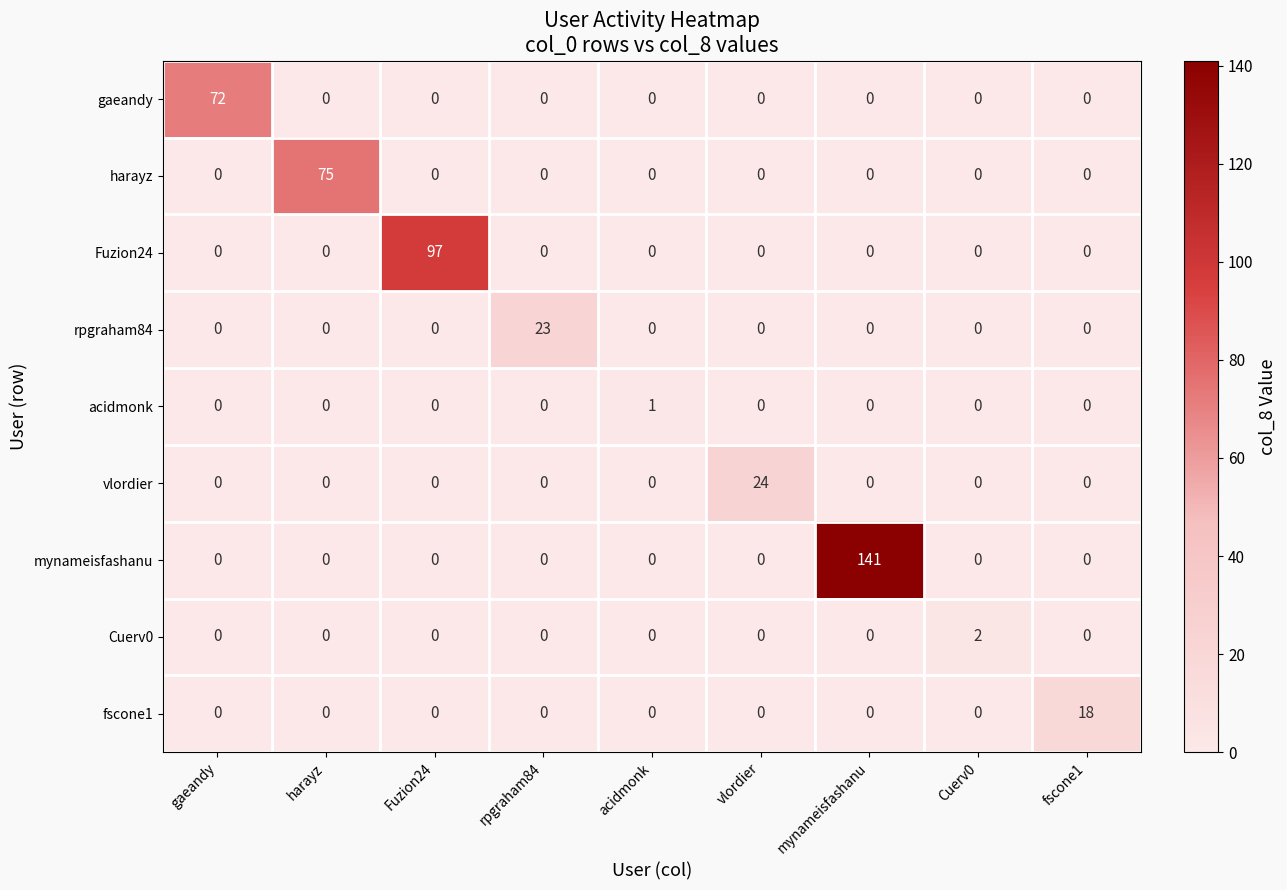

Rank the series by their maximum value, from highest to lowest.

mynameisfashanu, Fuzion24, harayz, gaeandy, vlordier, rpgraham84, fscone1, Cuerv0, acidmonk